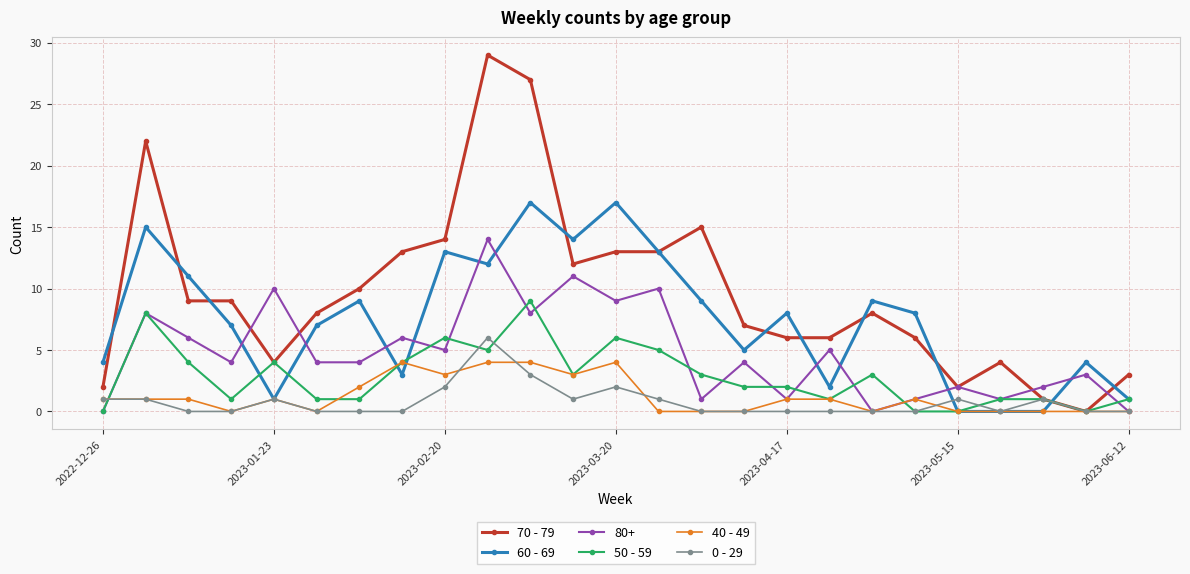

Which series has the largest range (max minus min)?

70 - 79